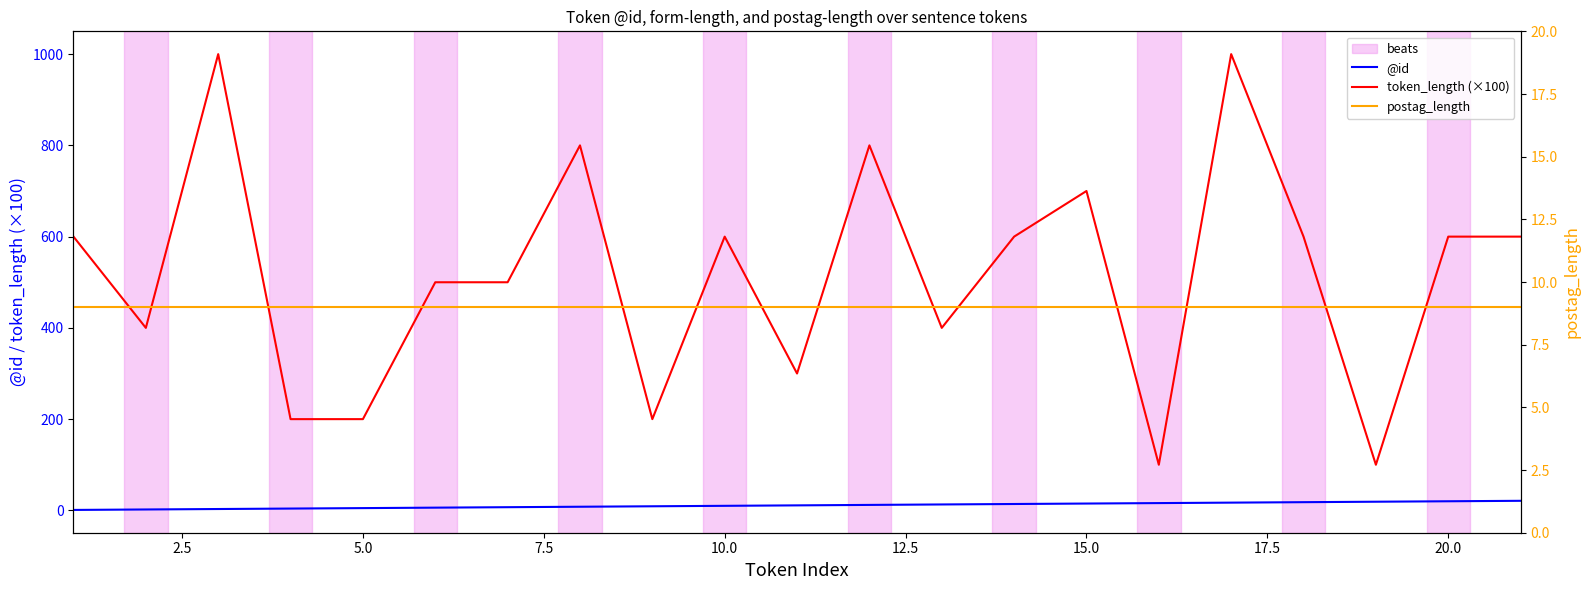

True or false: @id and token_length (×100) intersect in this chart.

False